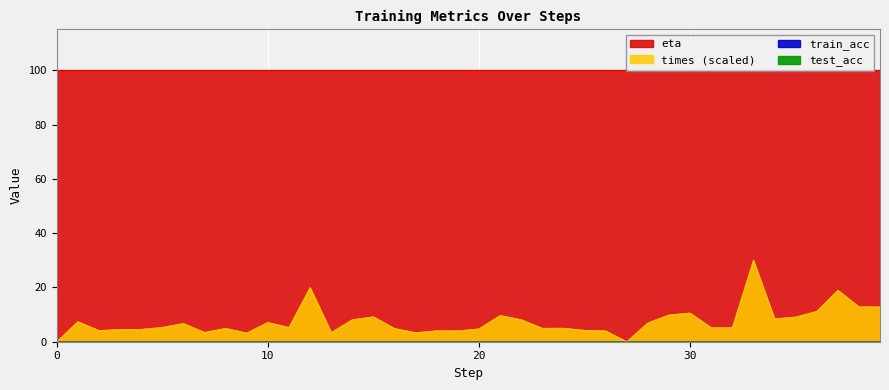

List the labels in order of train_acc value, smallest first.

0, 1, 2, 3, 4, 5, 6, 7, 8, 9, 10, 11, 12, 13, 14, 15, 16, 17, 18, 19, 20, 21, 22, 23, 24, 25, 26, 27, 28, 29, 30, 31, 32, 33, 34, 35, 36, 37, 38, 39